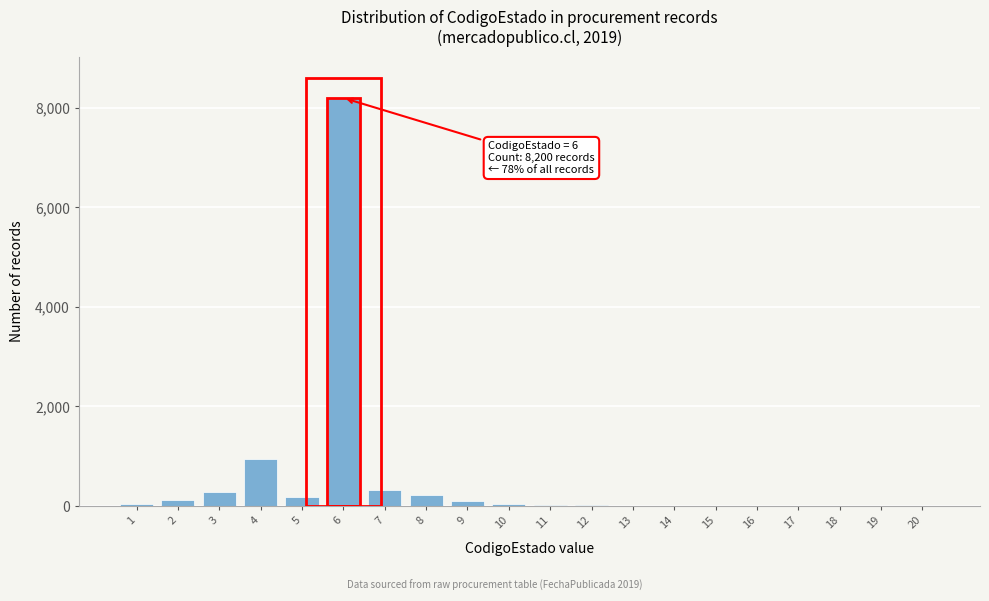

Is it true that the value at 4 is 1662?

False